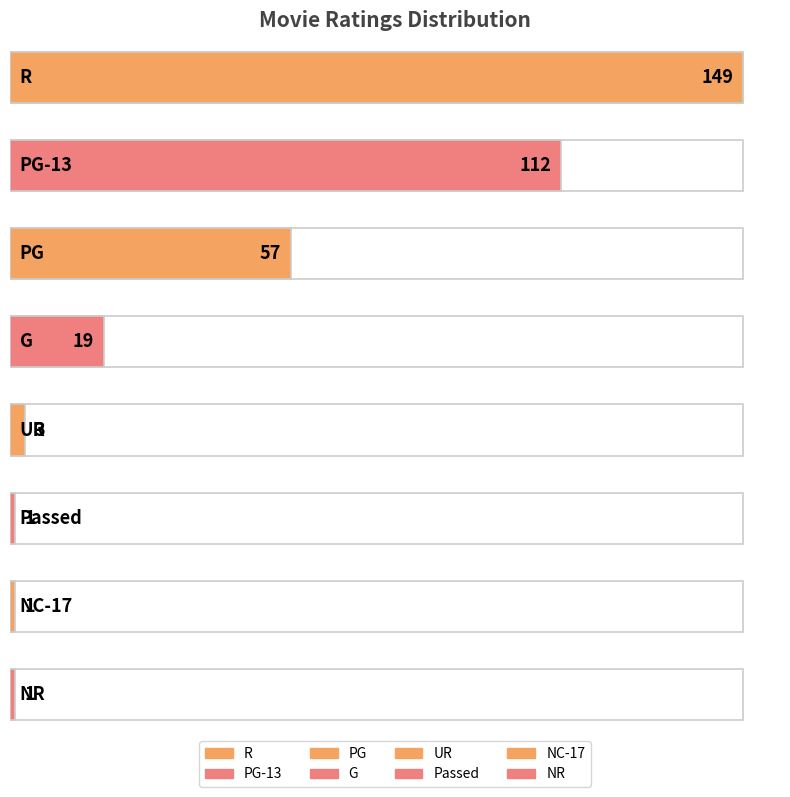

Approximately how many times larger is the value at PG-13 compared to Passed?

112.0